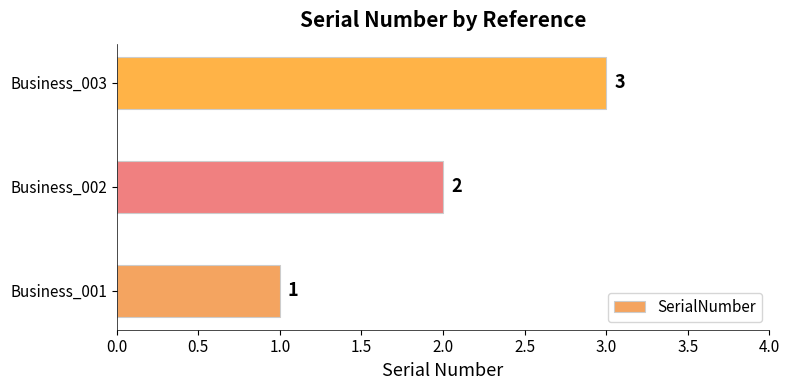

Count the values in the range 1 to 3.

3